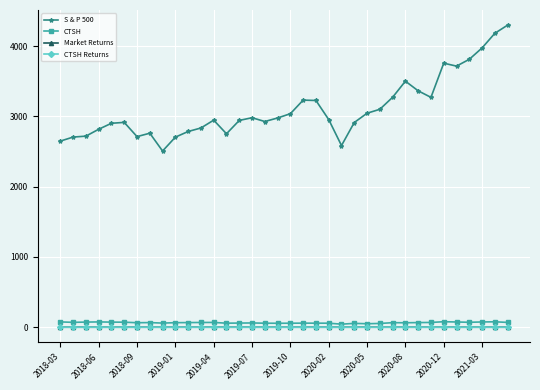

True or false: Market Returns has more than 0 points higher than both neighbors.

True